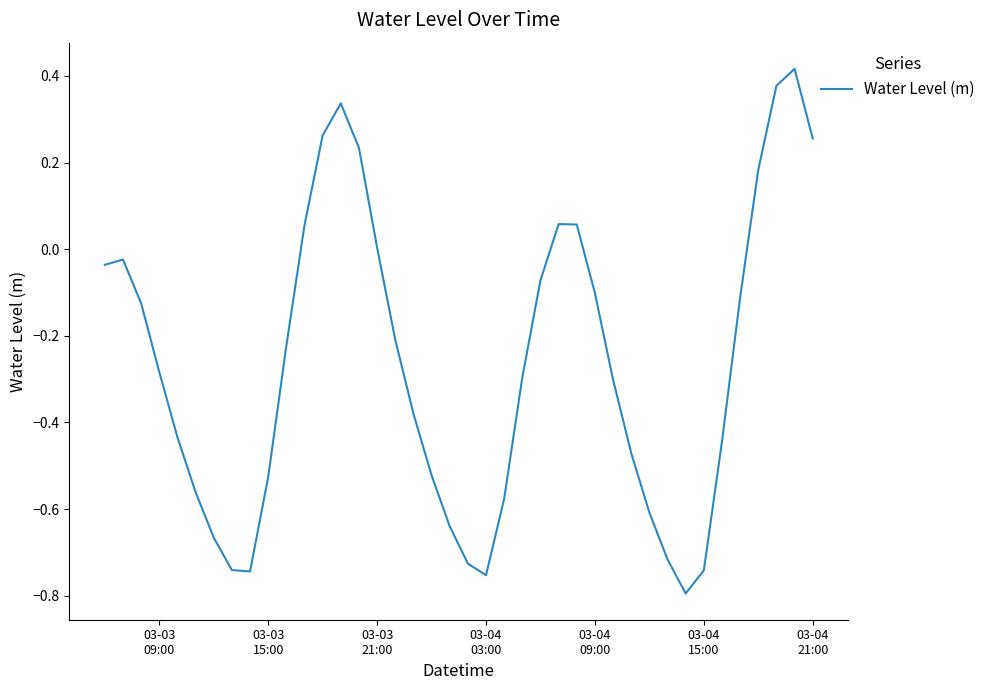

How many interior local valleys (lower than both neighbors) does the data have?

3